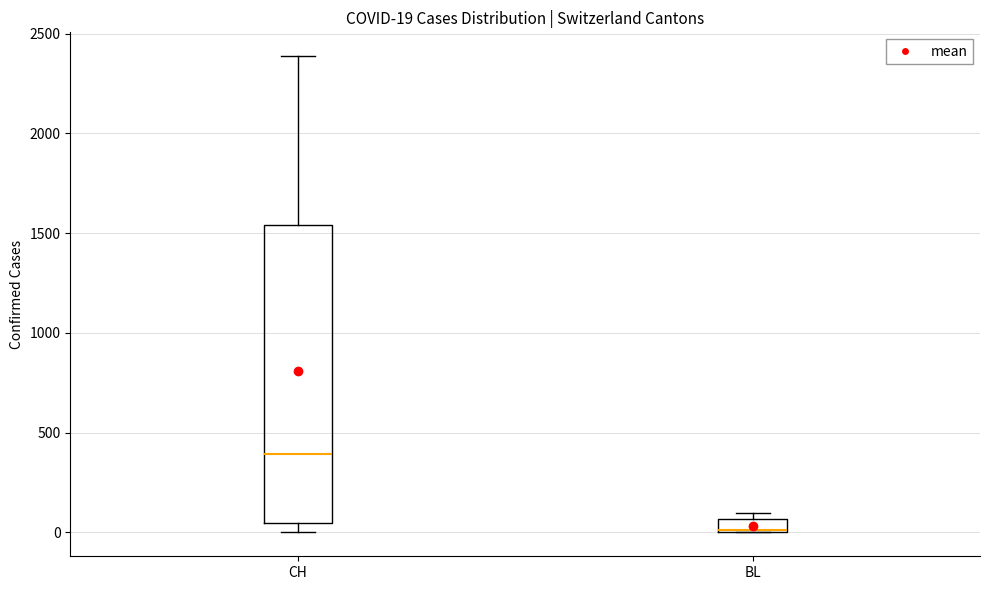

Which box is the tallest, from its lower edge to its upper edge?

CH